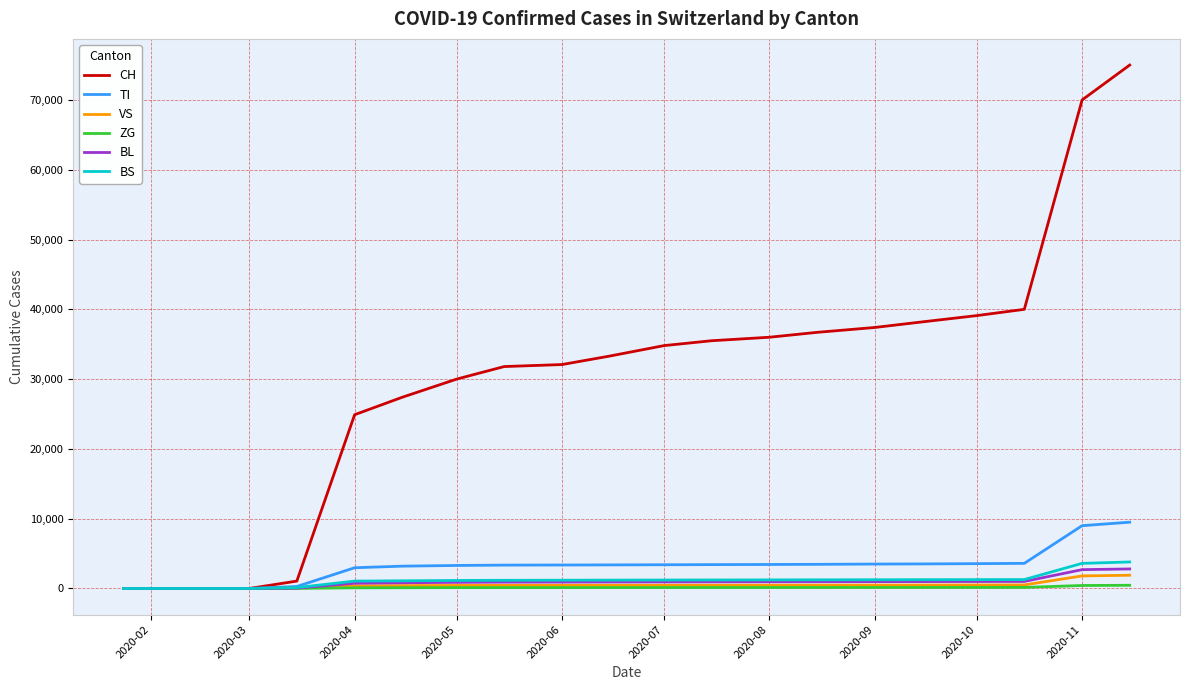

Which series has the widest spread of values?

CH